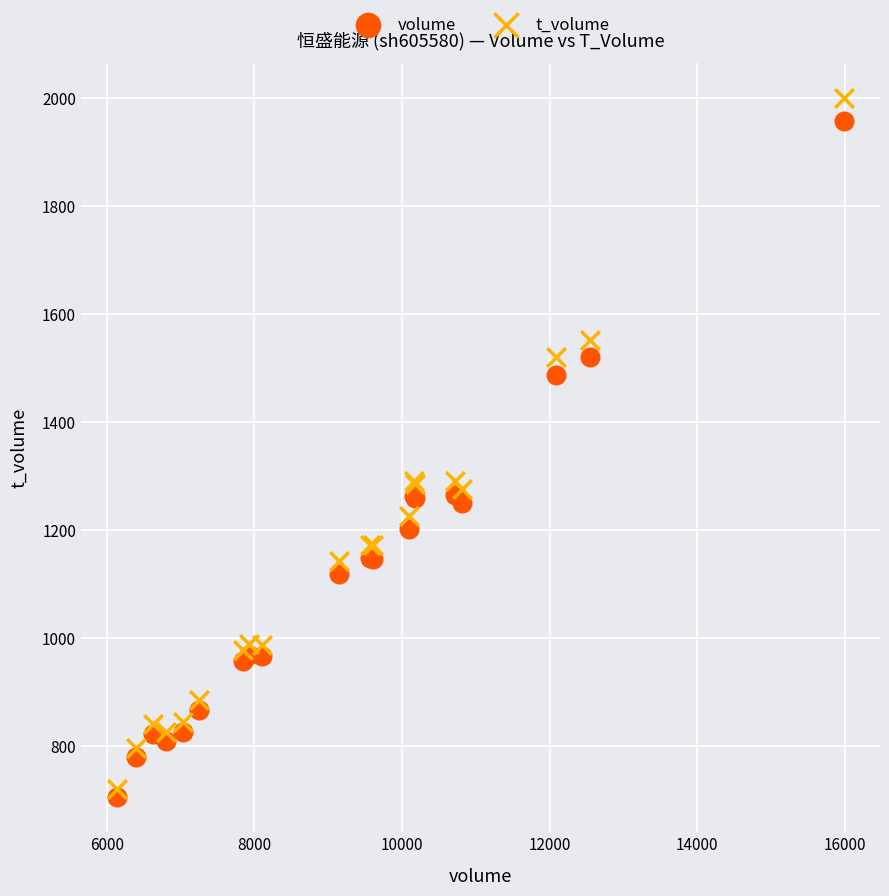

Which series reaches the maximum Y coordinate?

t_volume